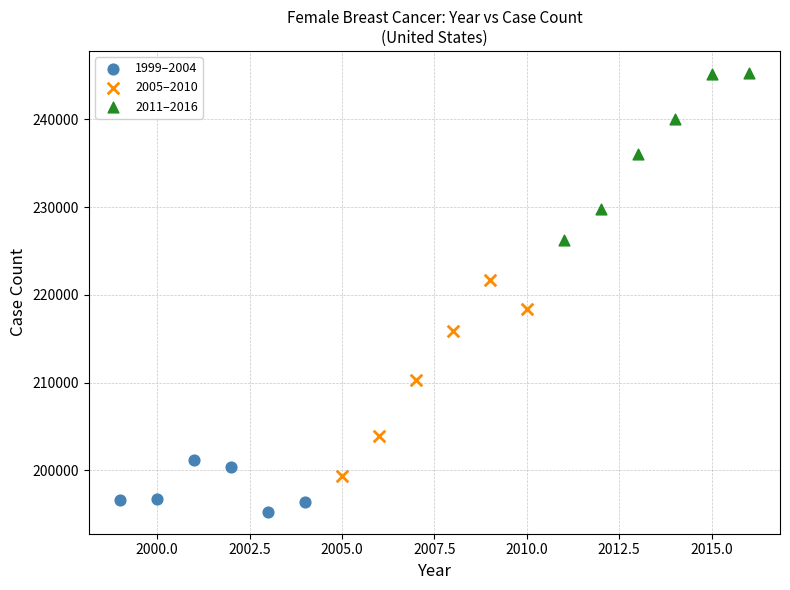

Which series reaches the maximum Y coordinate?

2011–2016